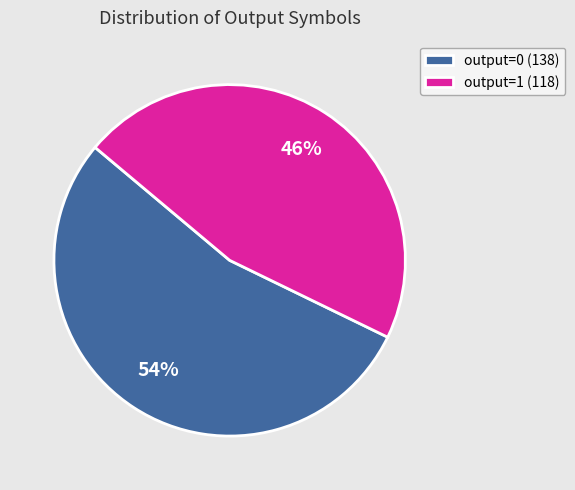

Is the sum of output=0 (138) and output=1 (118) greater than half?

Yes